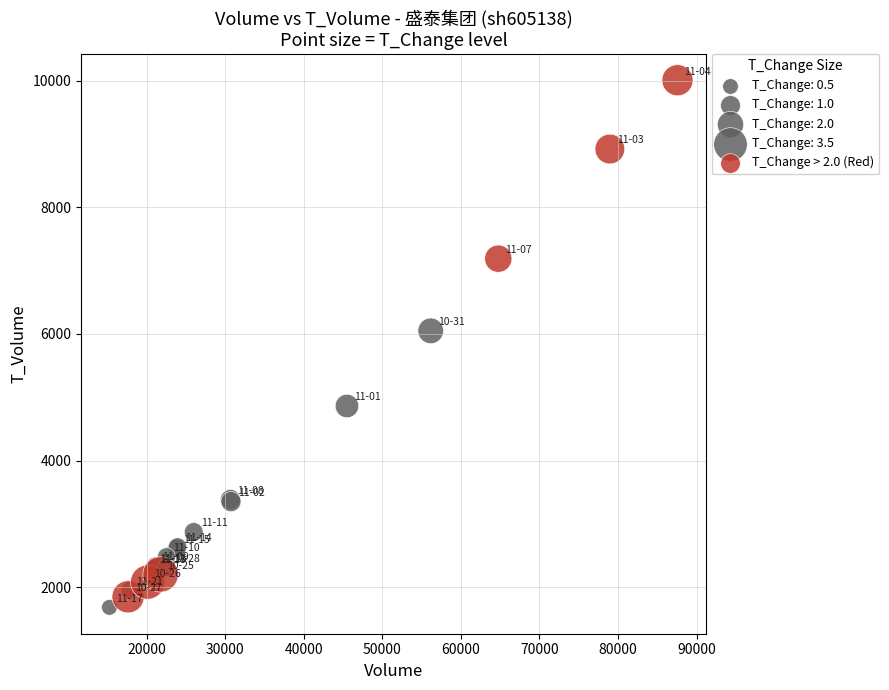

What Y value in the scatter plot is closest to 5843?

6048